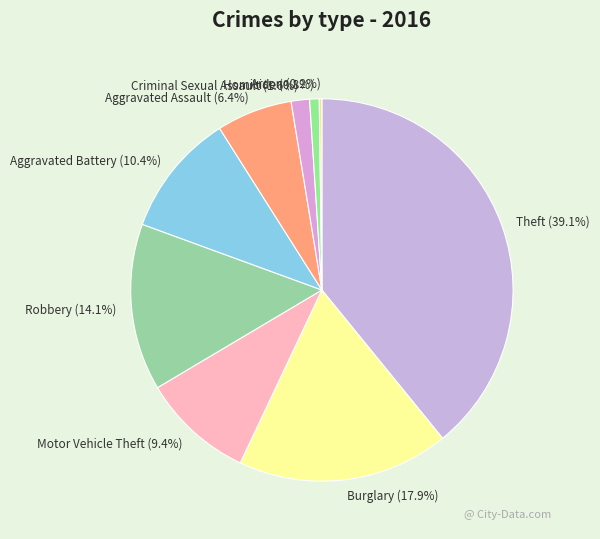

Does Theft account for over 50% of the chart?

No